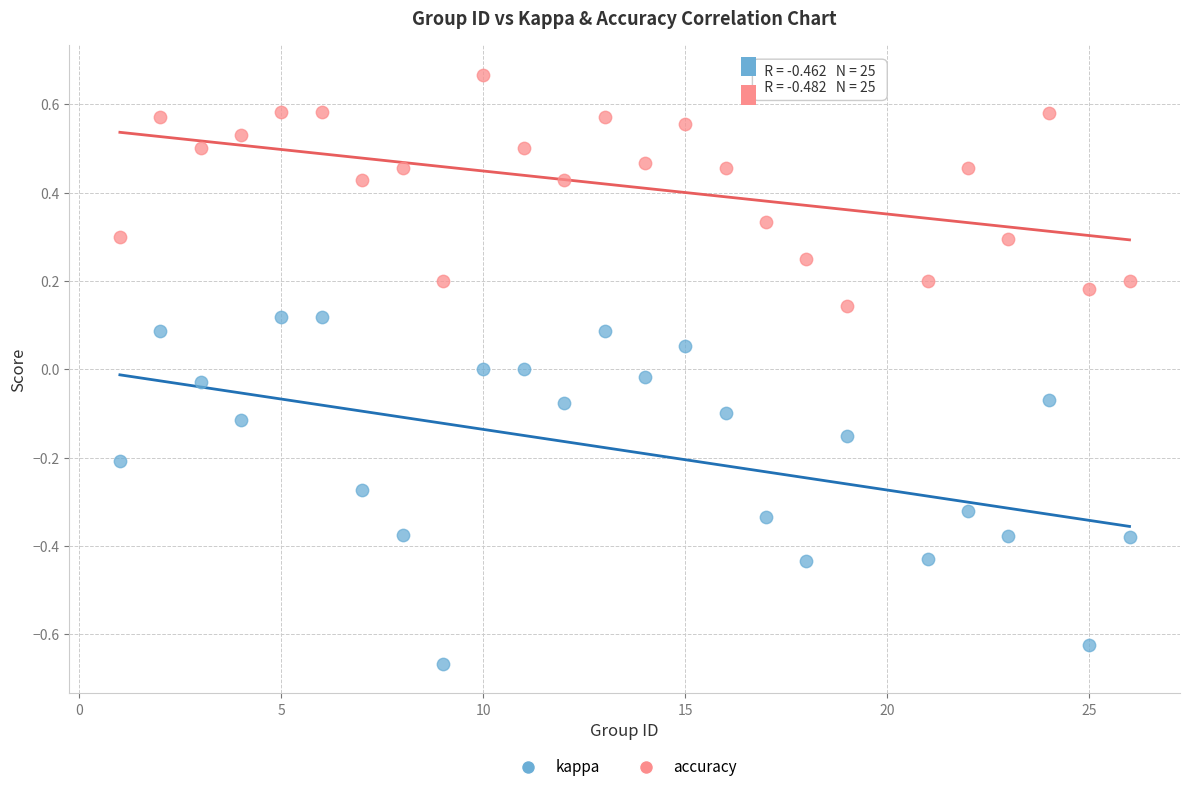

What is the X range (max minus min) for the scatter plot?

25.0